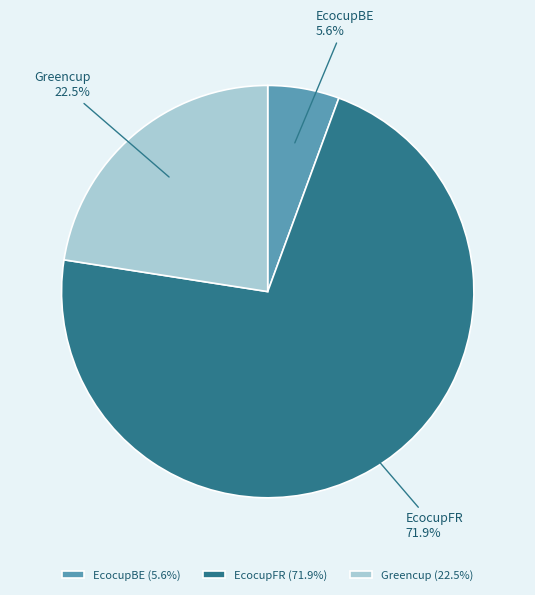

Count the number of slices in the pie.

3